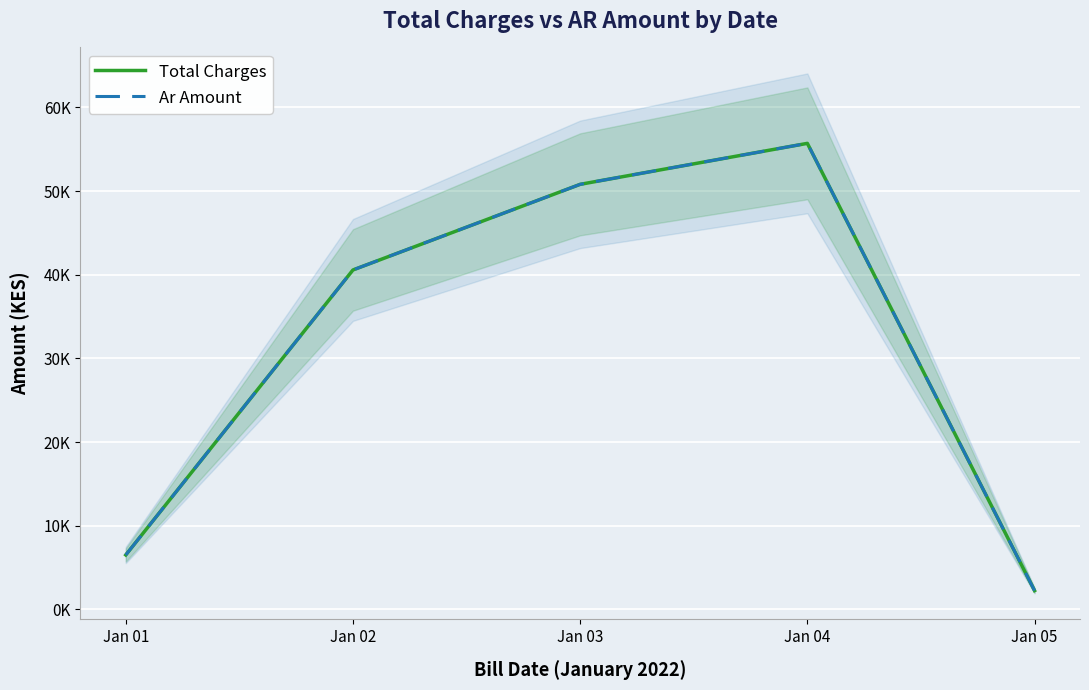

Where does the Total Charges series first go above 40572?

Jan 02